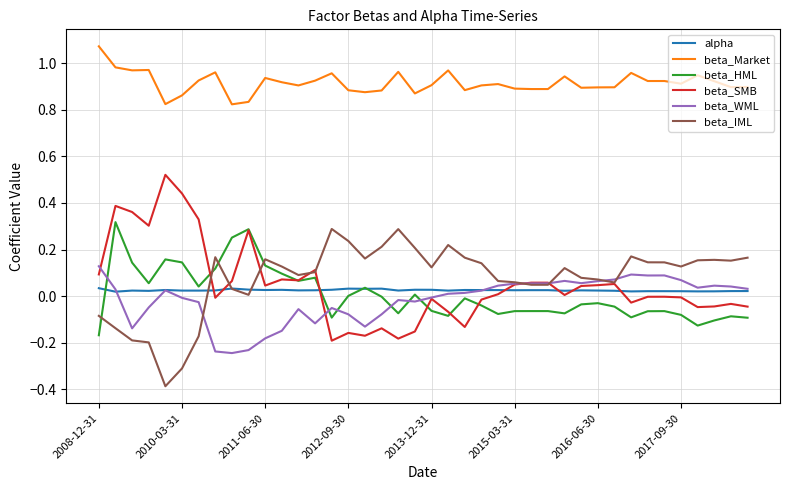

True or false: alpha and beta_Market cross at least once.

False